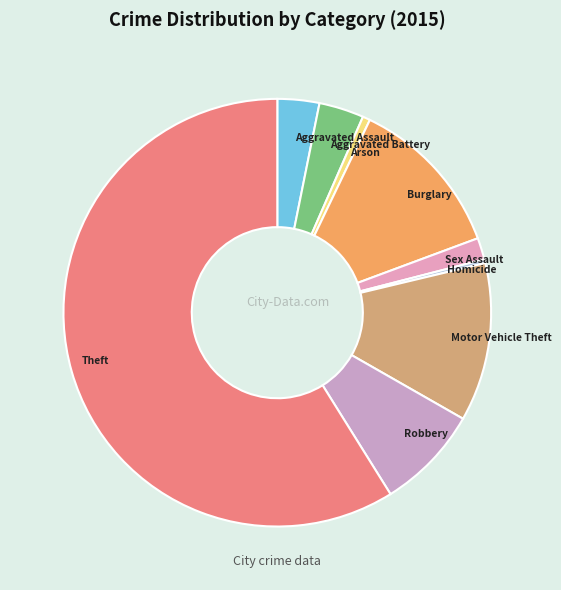

Does any single category account for the majority?

Yes